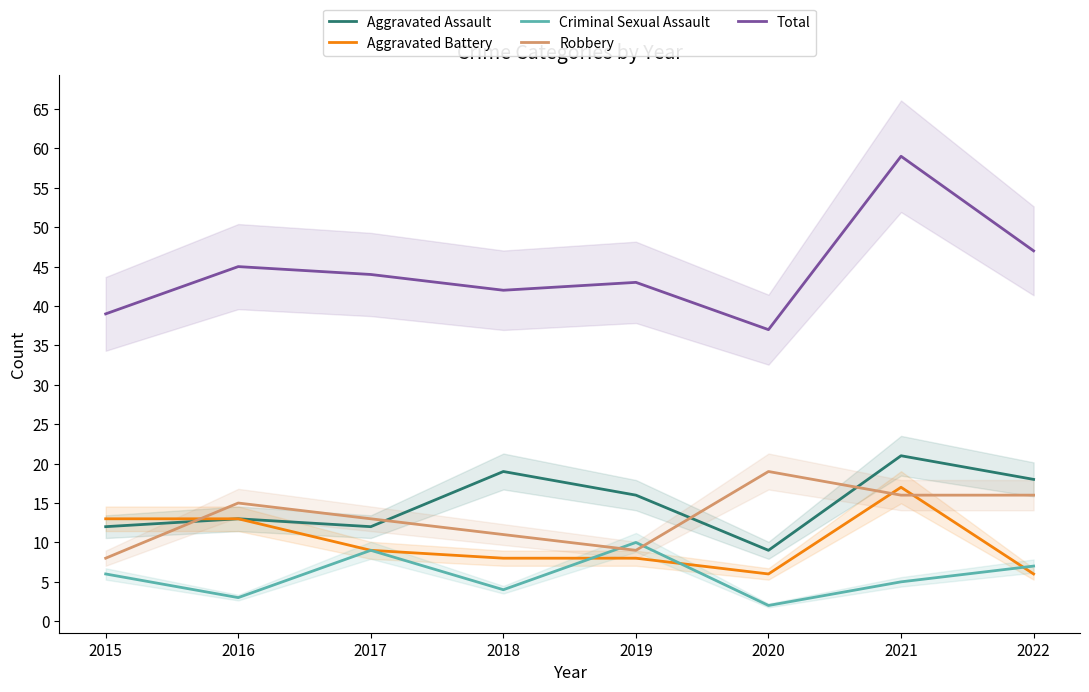

What is the average value of the Criminal Sexual Assault series?

6